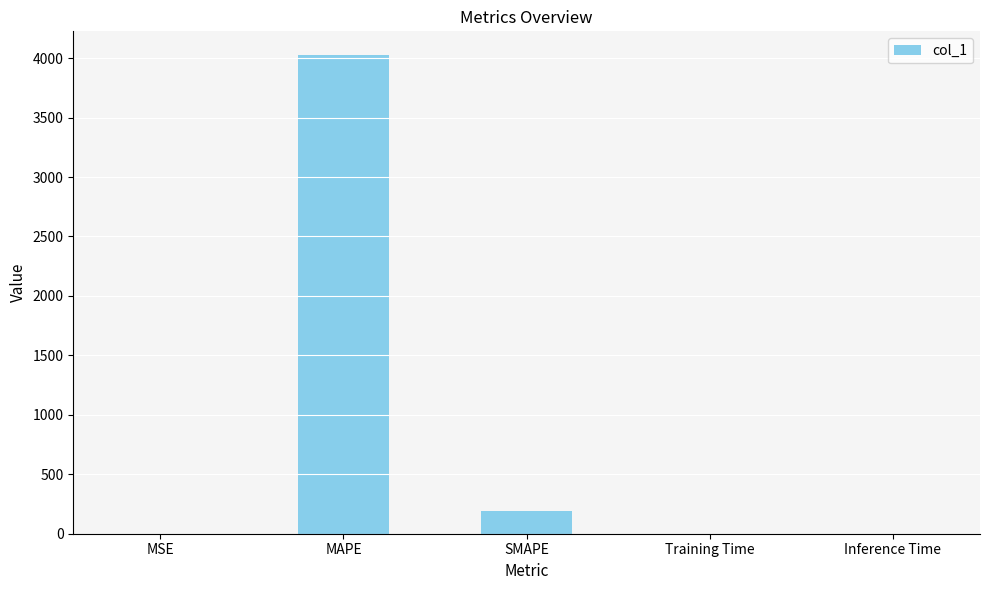

At which label is the value closest to 2012?

SMAPE